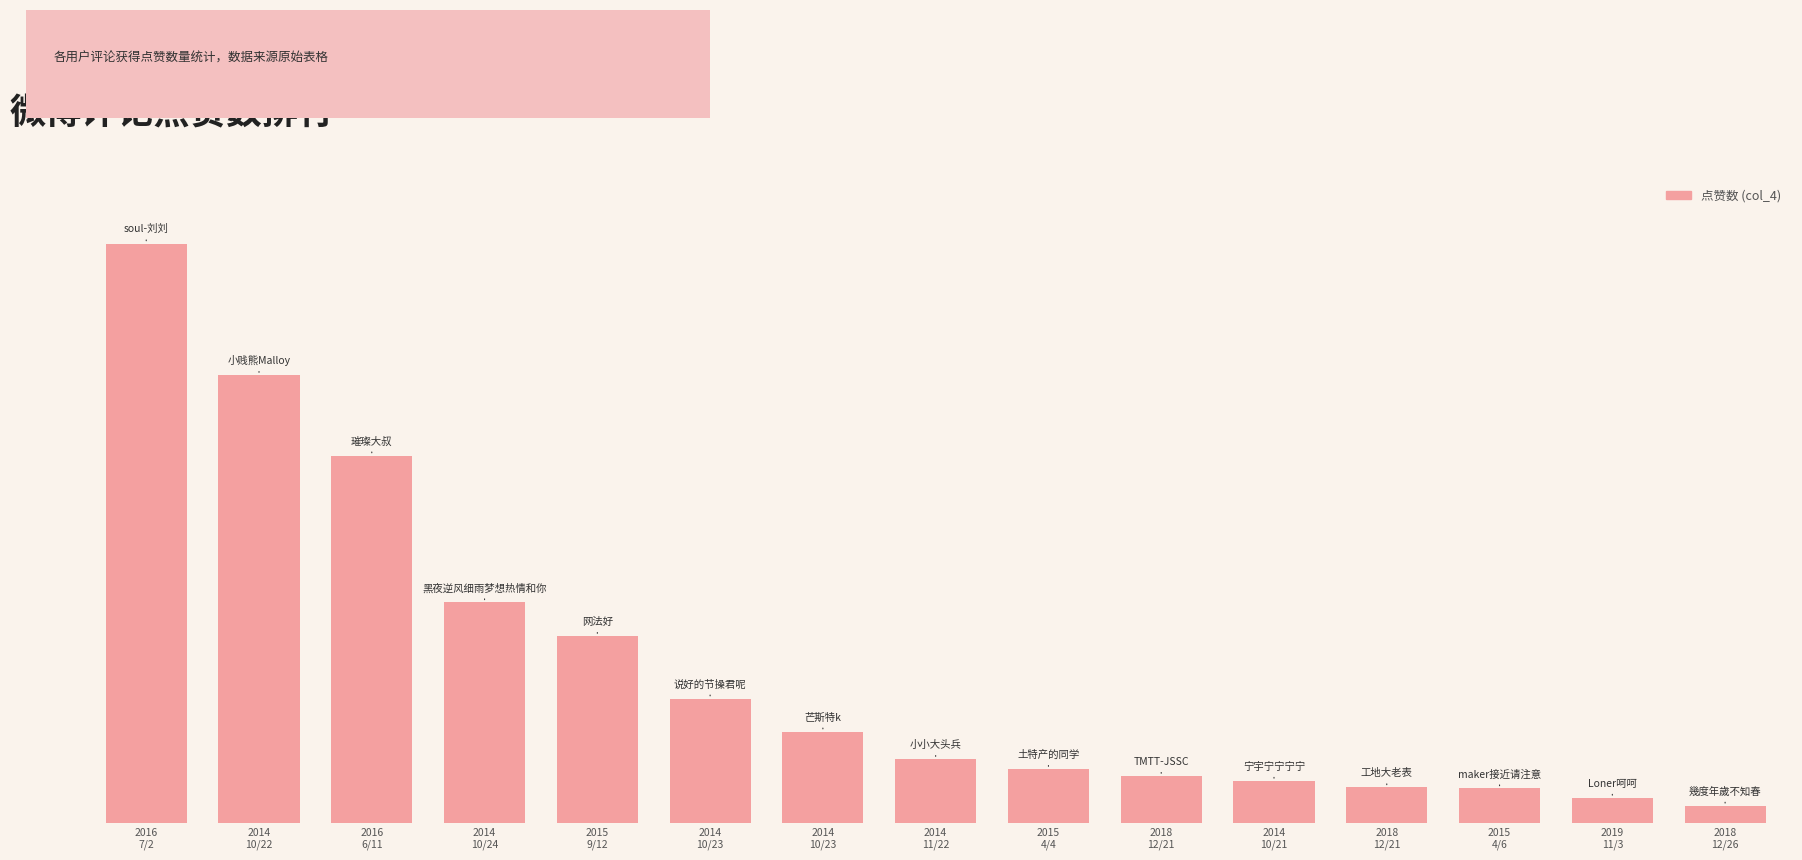

List the labels in order of value, largest first.

2016
7/2, 2014
10/22, 2016
6/11, 2014
10/24, 2015
9/12, 2014
10/23, 2014
10/23, 2014
11/22, 2015
4/4, 2018
12/21, 2014
10/21, 2018
12/21, 2015
4/6, 2019
11/3, 2018
12/26